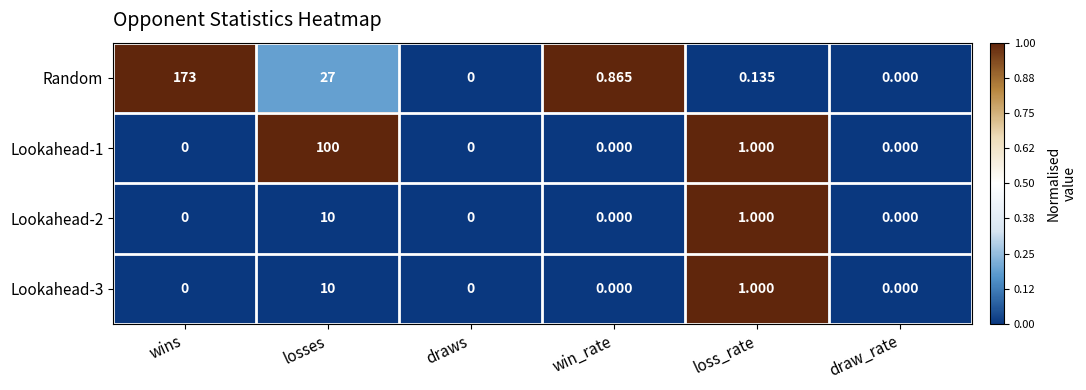

Between losses and win_rate, which series saw the biggest shift?

Lookahead-1